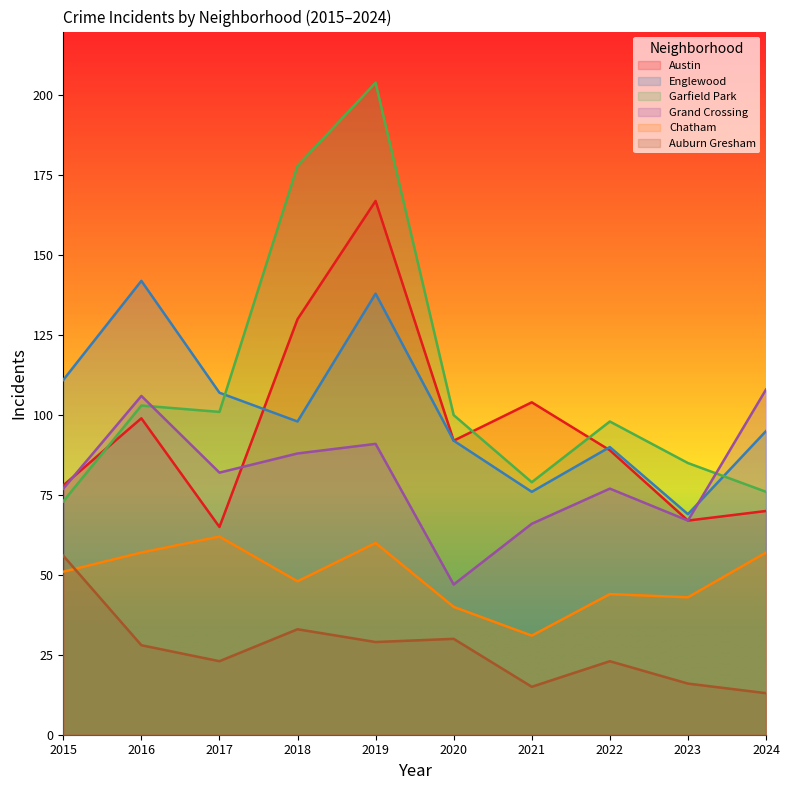

Reading left to right, extract all data points from this chart.

Austin: 78	99	65	130	167	92	104	89	67	70
Englewood: 111	142	107	98	138	92	76	90	69	95
Garfield Park: 73	103	101	178	204	100	79	98	85	76
Grand Crossing: 77	106	82	88	91	47	66	77	67	108
Chatham: 51	57	62	48	60	40	31	44	43	57
Auburn Gresham: 56	28	23	33	29	30	15	23	16	13